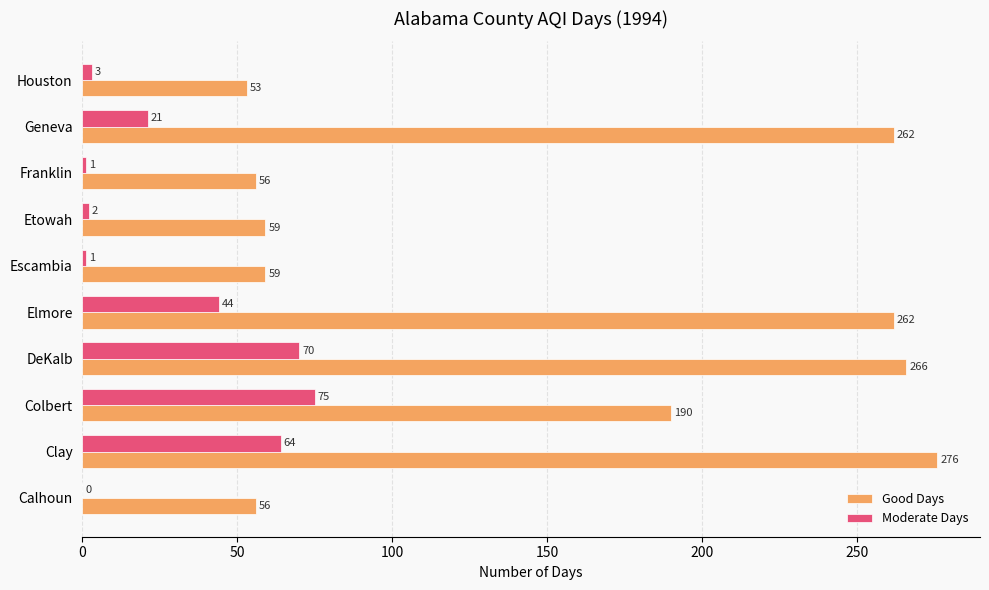

Which series changed the most between Escambia and Houston?

Good Days